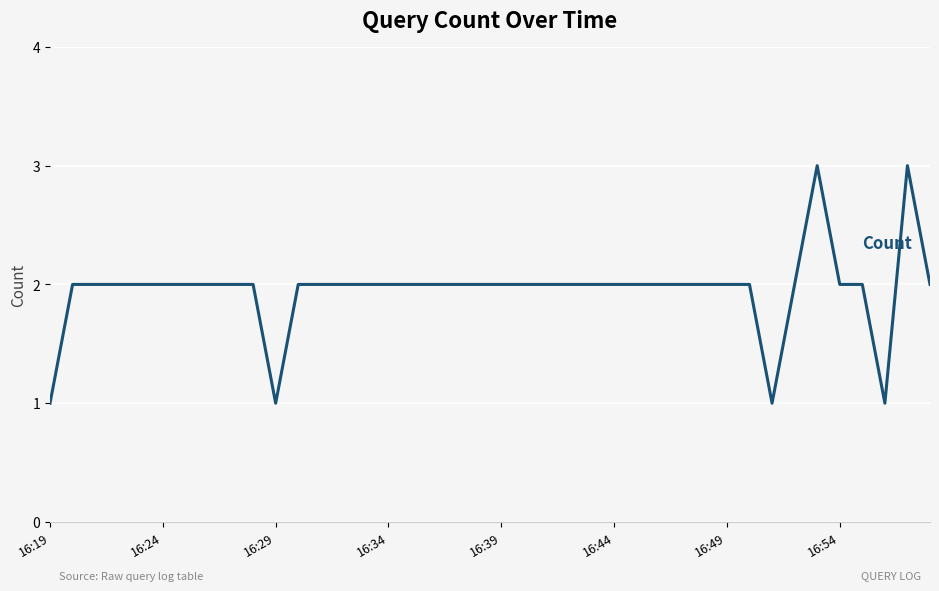

What is the average value?

2